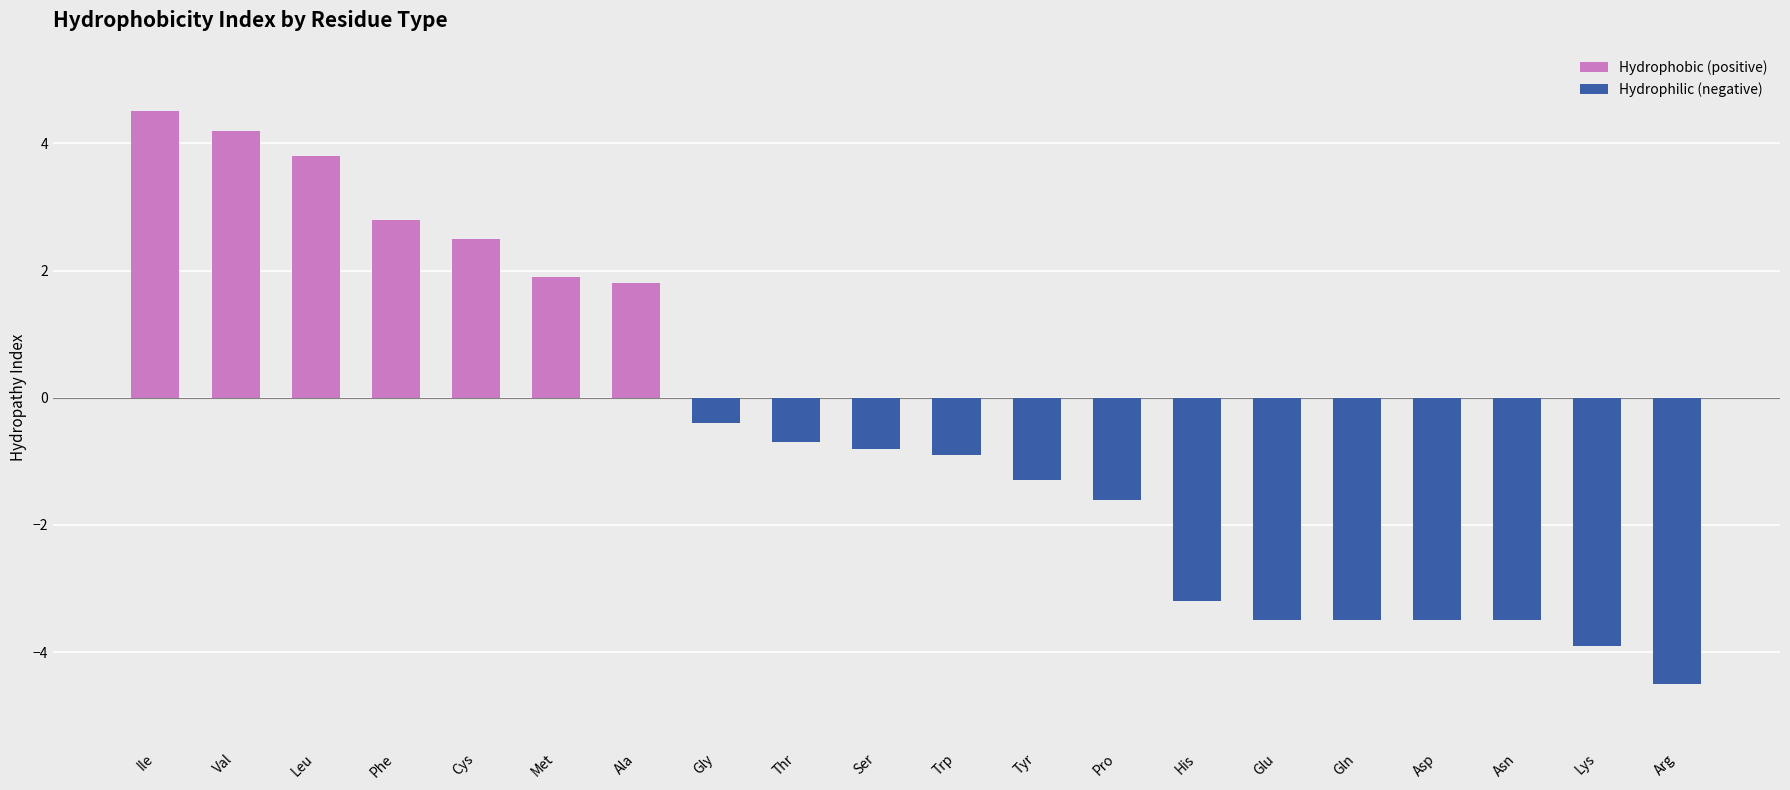

What is the difference between the maximum and minimum values?

9.0